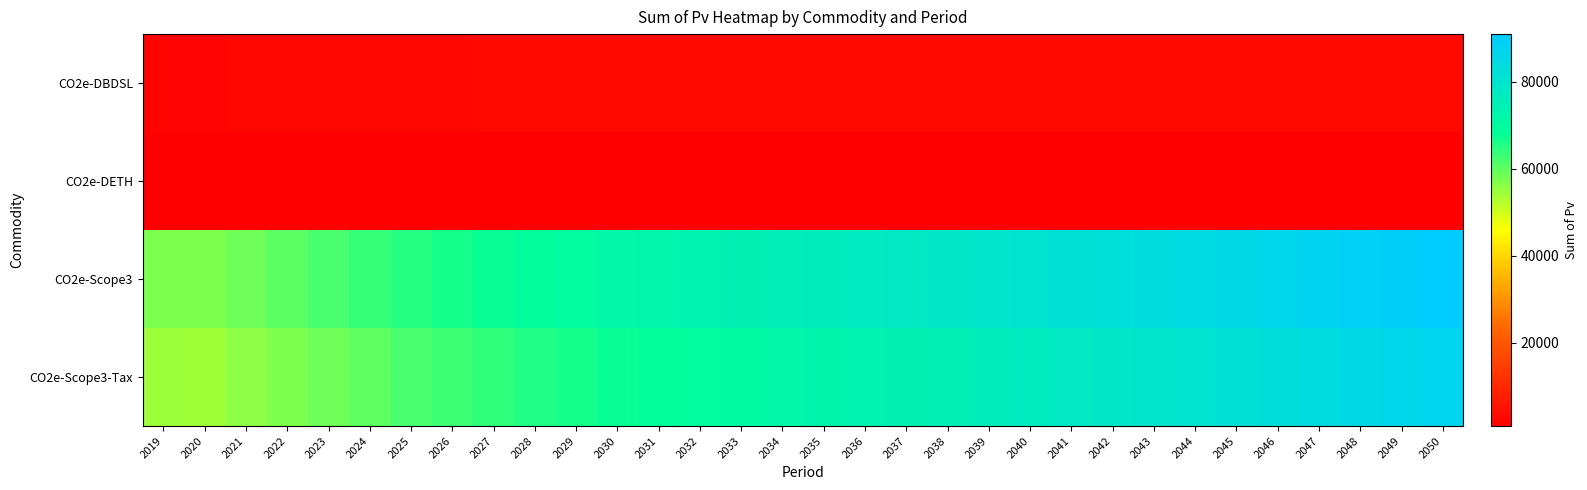

Reading left to right, transcribe all the data shown in this chart.

CO2e-DBDSL: 2019=2141.8	2020=2186.1	2021=2247.7	2022=2309.3	2023=2371.1	2024=2432.9	2025=2494.8	2026=2537.7	2027=2580.6	2028=2617.7	2029=2659.6	2030=2701.5	2031=2723.2	2032=2744.7	2033=2766.0	2034=2786.9	2035=2807.6	2036=2814.8	2037=2822.6	2038=2828.7	2039=2834.3	2040=2839.3	2041=2830.3	2042=2820.5	2043=2809.9	2044=2798.6	2045=2786.6	2046=2776.3	2047=2765.2	2048=2753.1	2049=2740.1	2050=2726.1
CO2e-DETH: 2019=787.1	2020=808.4	2021=826.7	2022=845.0	2023=863.1	2024=881.1	2025=899.0	2026=907.4	2027=915.6	2028=923.7	2029=931.5	2030=939.2	2031=940.8	2032=942.2	2033=943.5	2034=944.6	2035=945.5	2036=944.8	2037=943.2	2038=942.0	2039=940.7	2040=939.2	2041=937.6	2042=935.7	2043=933.7	2044=931.6	2045=929.2	2046=929.0	2047=928.6	2048=928.0	2049=927.1	2050=926.1
CO2e-Scope3: 2019=57319.8	2020=57344.2	2021=58917.9	2022=60493.5	2023=62071.1	2024=63650.7	2025=65232.2	2026=66461.0	2027=67690.9	2028=68919.5	2029=70151.2	2030=71384.0	2031=72327.8	2032=73271.8	2033=74216.2	2034=75161.0	2035=76106.1	2036=77010.5	2037=77914.9	2038=78818.5	2039=79721.8	2040=80624.6	2041=81576.0	2042=82526.4	2043=83476.0	2044=84424.6	2045=85372.3	2046=86501.9	2047=87630.1	2048=88756.9	2049=89882.2	2050=91006.0
CO2e-Scope3-Tax: 2019=54390.8	2020=54349.8	2021=55843.5	2022=57339.2	2023=58836.9	2024=60336.7	2025=61838.5	2026=63015.9	2027=64194.8	2028=65378.1	2029=66560.0	2030=67743.4	2031=68663.7	2032=69584.8	2033=70506.8	2034=71429.5	2035=72352.9	2036=73250.9	2037=74149.2	2038=75047.8	2039=75946.8	2040=76846.1	2041=77808.2	2042=78770.3	2043=79732.3	2044=80694.4	2045=81656.5	2046=82796.6	2047=83936.4	2048=85075.9	2049=86215.0	2050=87353.7